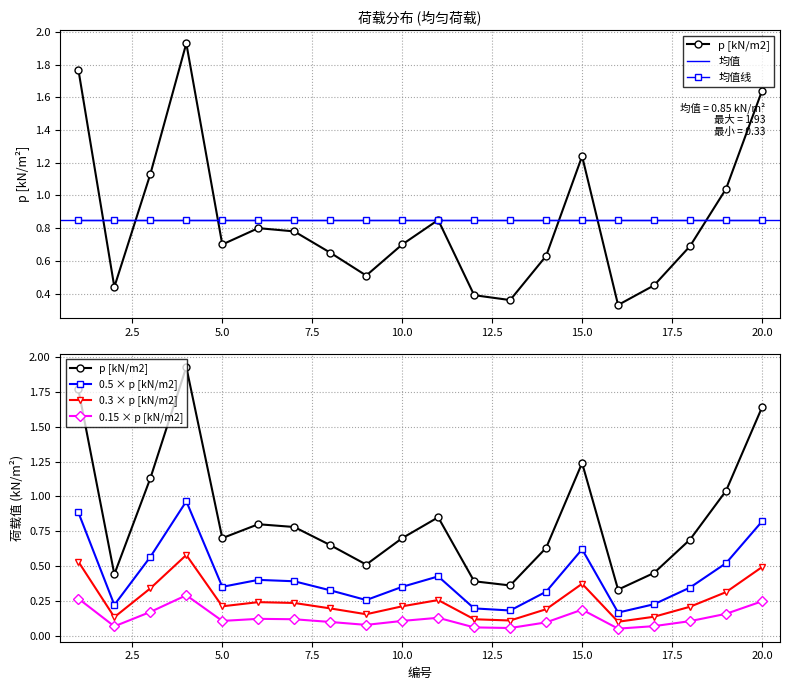

True or false: there are more than 0 points higher than both neighbors.

True